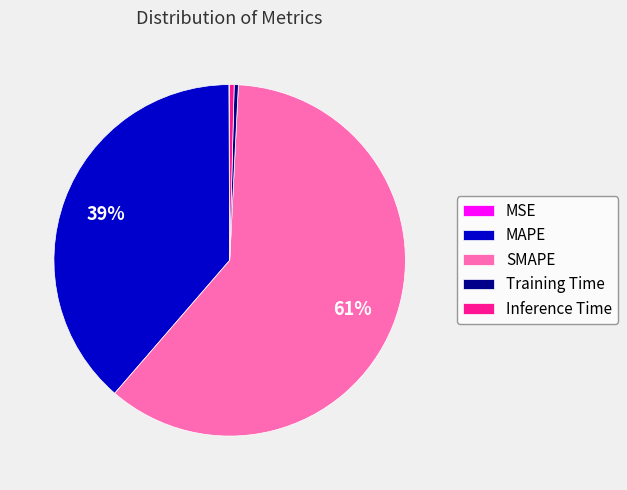

Is there a majority slice in this chart?

Yes